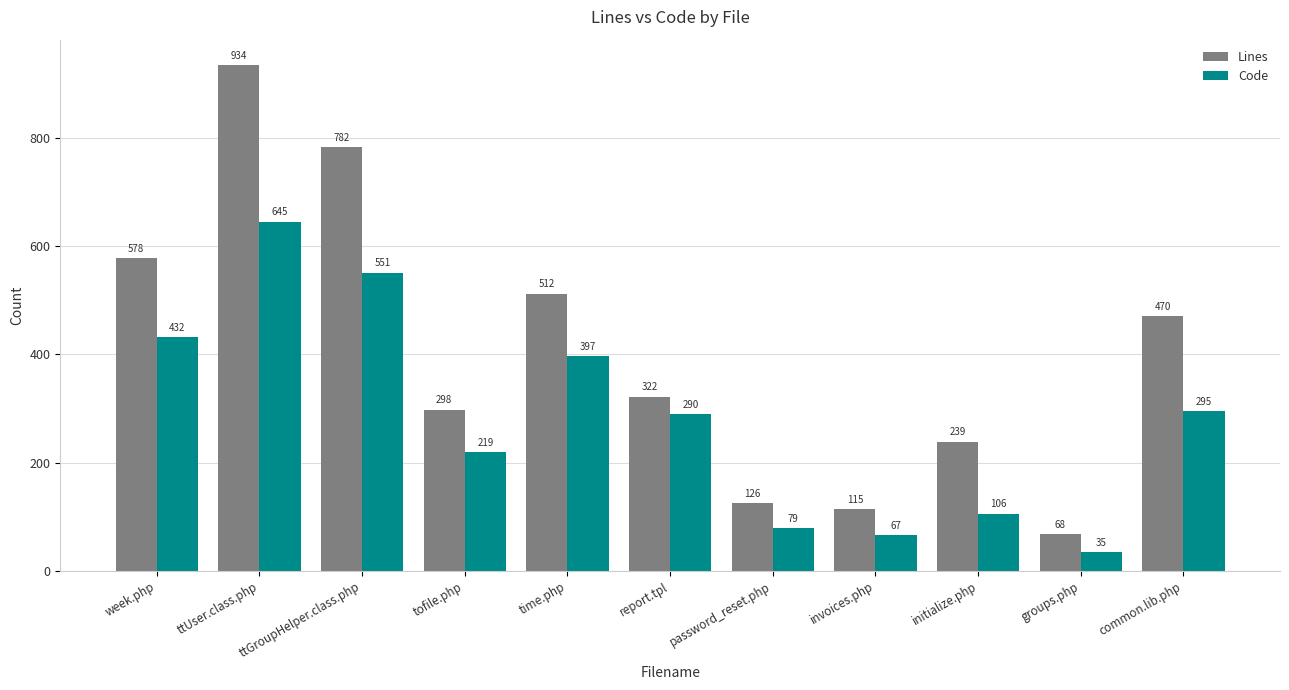

Where does the Code series first go above 290?

week.php